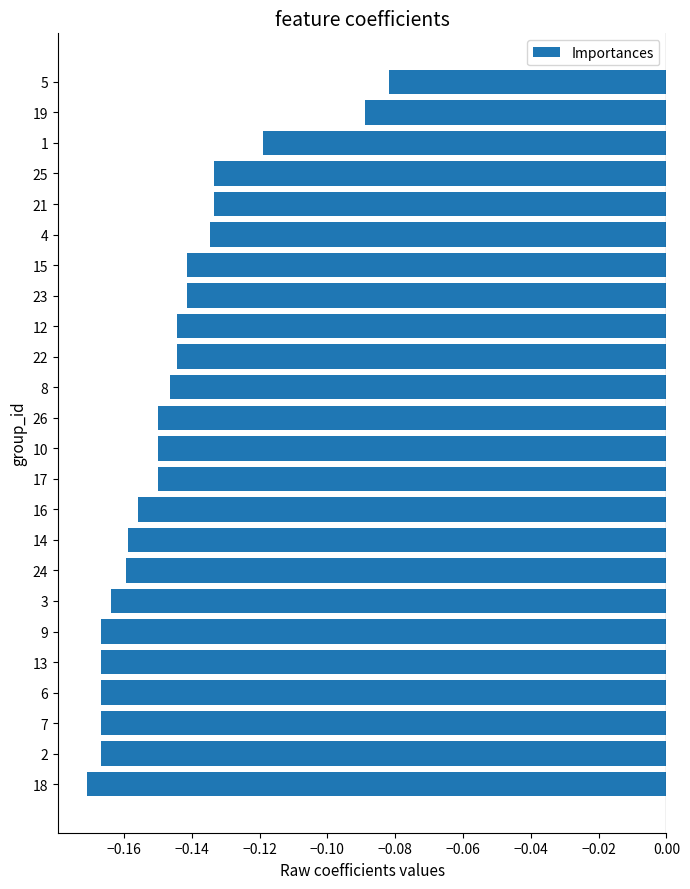

What is the sum of all values?

-3.5